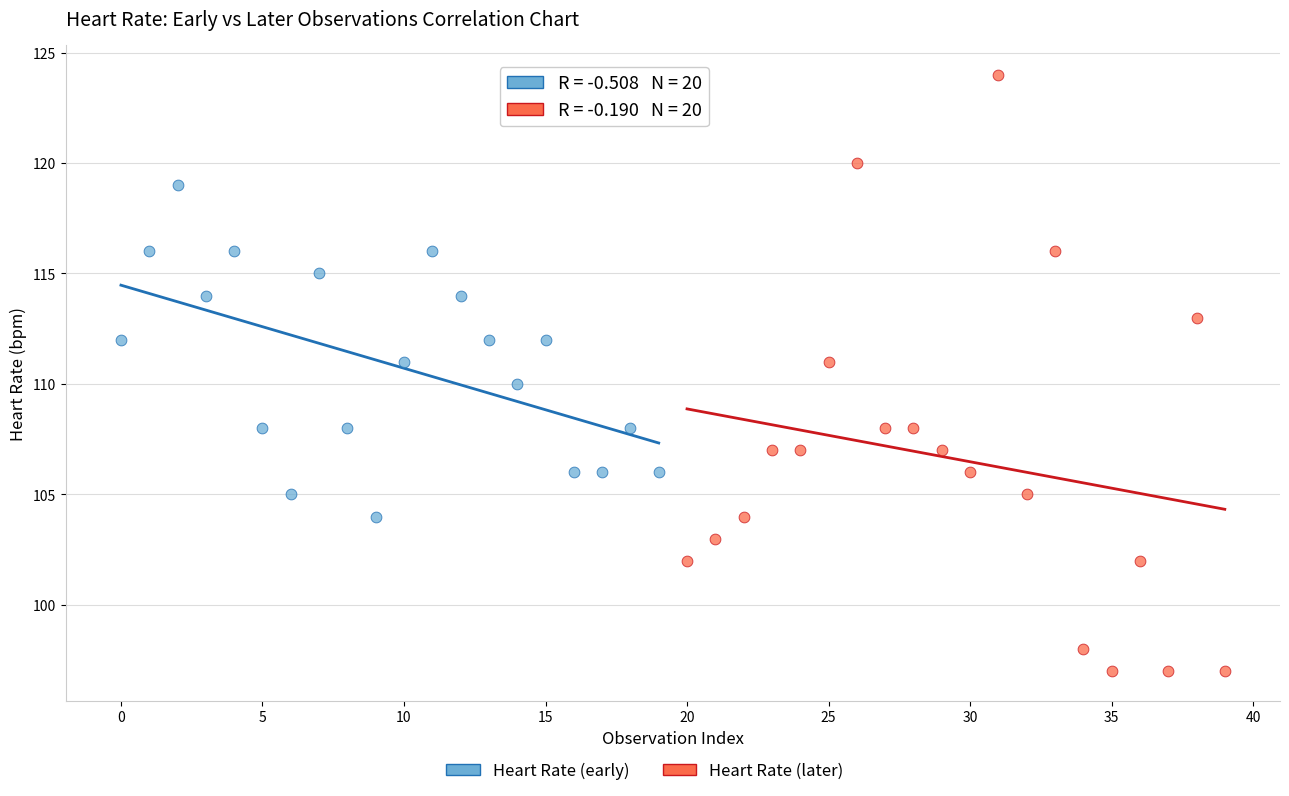

Which series contains the highest Y value?

Heart Rate (later)